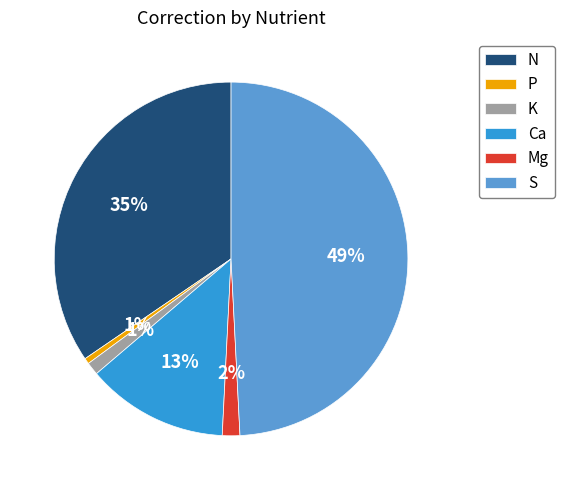

Is it true that N is 29% of the pie?

False